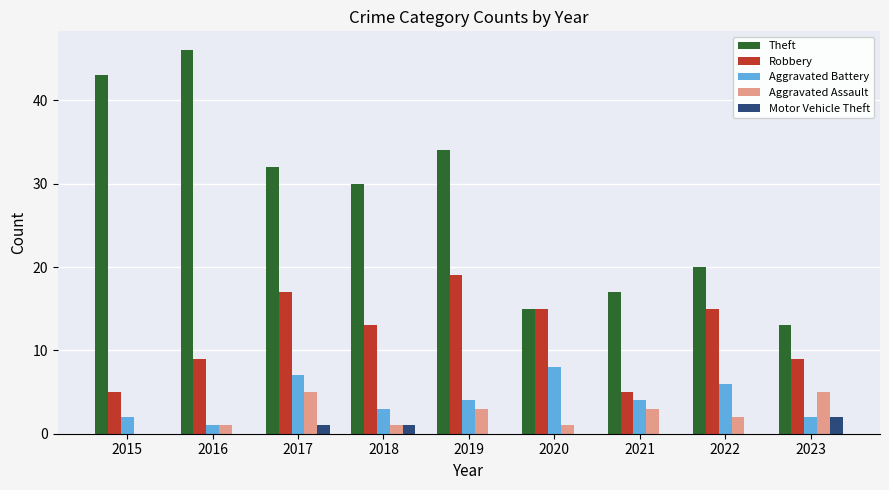

Count the number of data series in this chart.

5